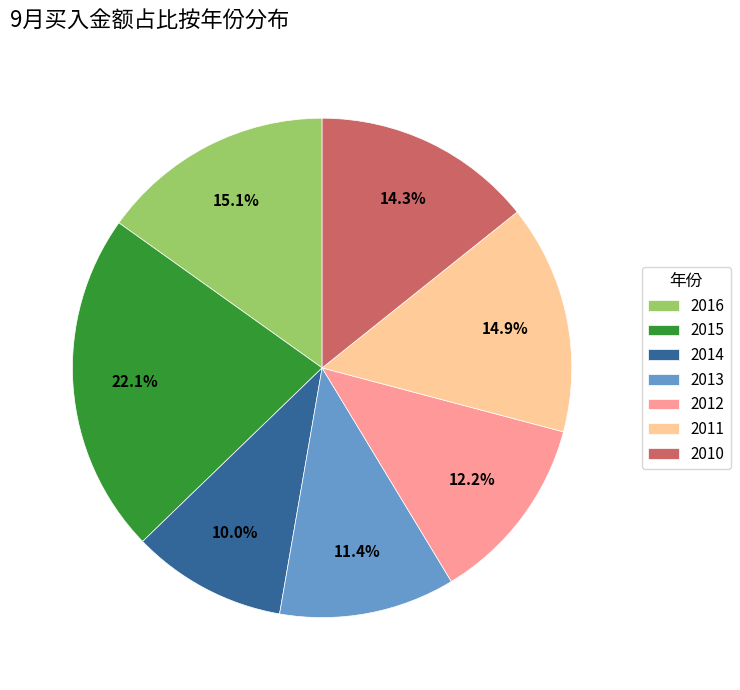

True or false: 2012 accounts for 12% of the total.

True